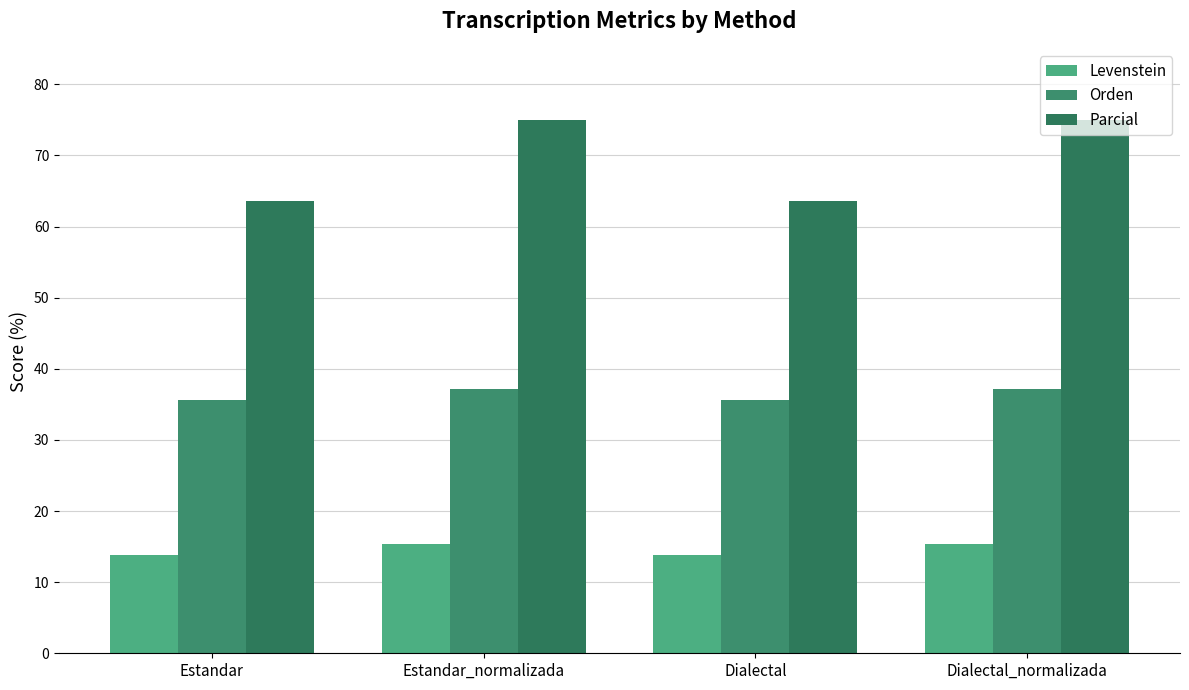

Are the bars horizontal?

No